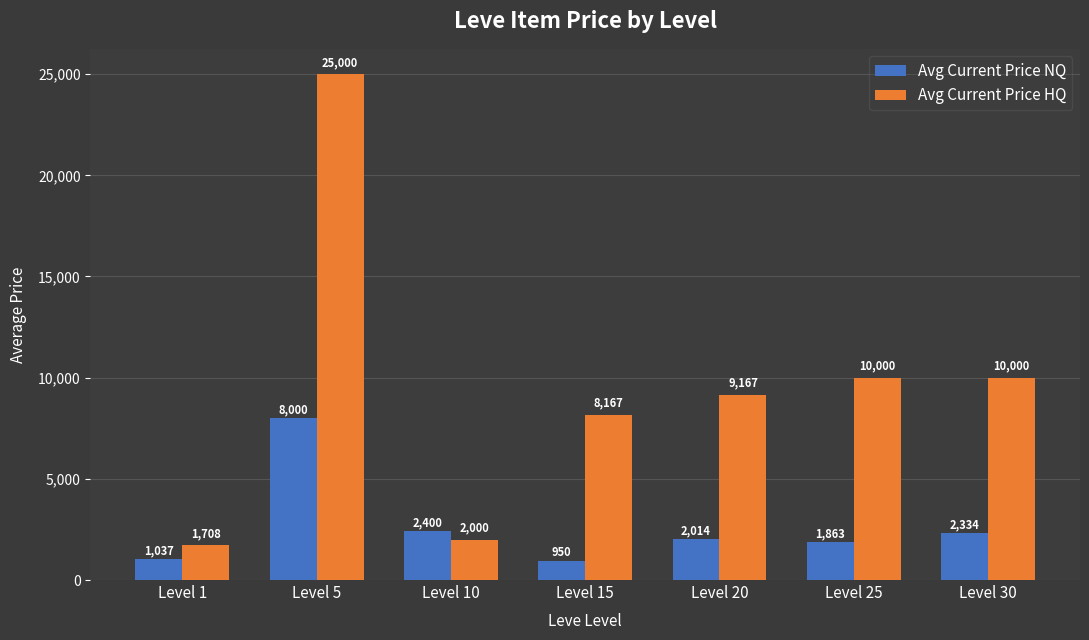

Which series has the largest total across all categories?

Avg Current Price HQ